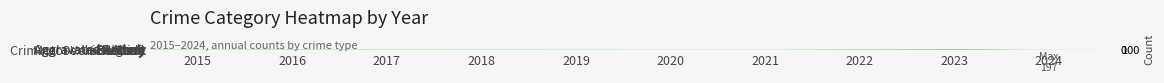

Count the number of categories in the chart.

10